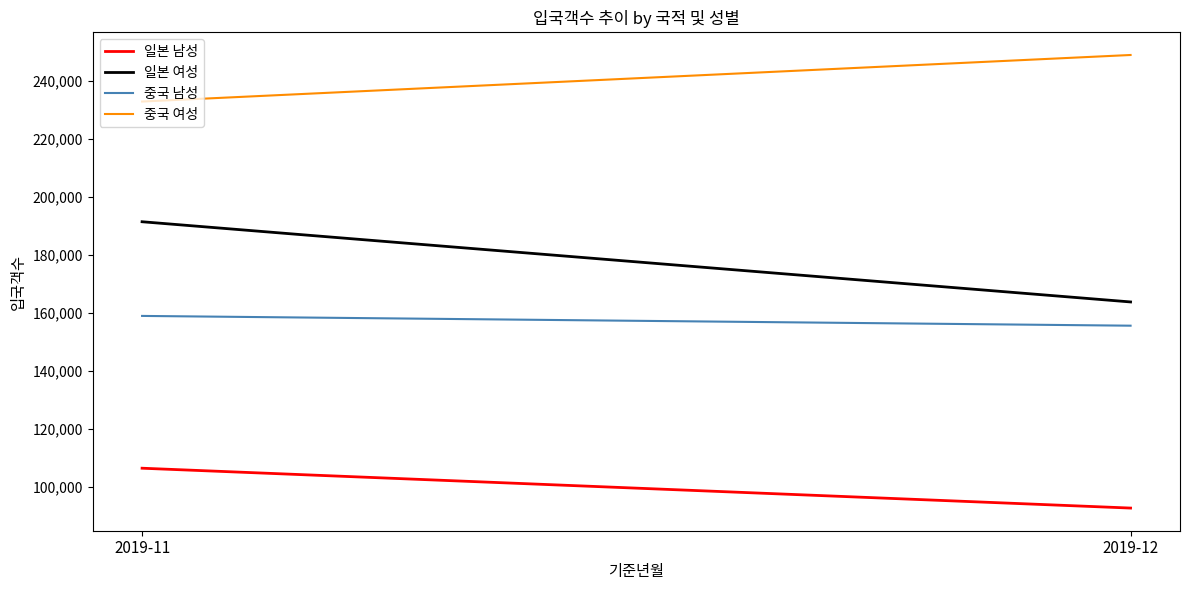

How many distinct data groups are displayed?

4